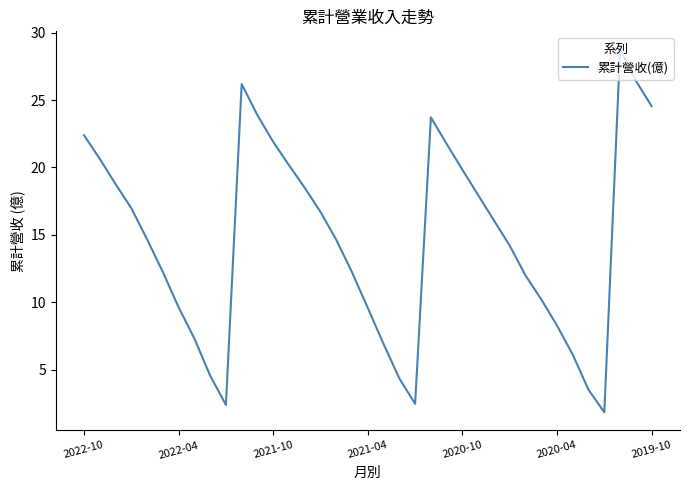

What is the smallest value displayed?

1.8